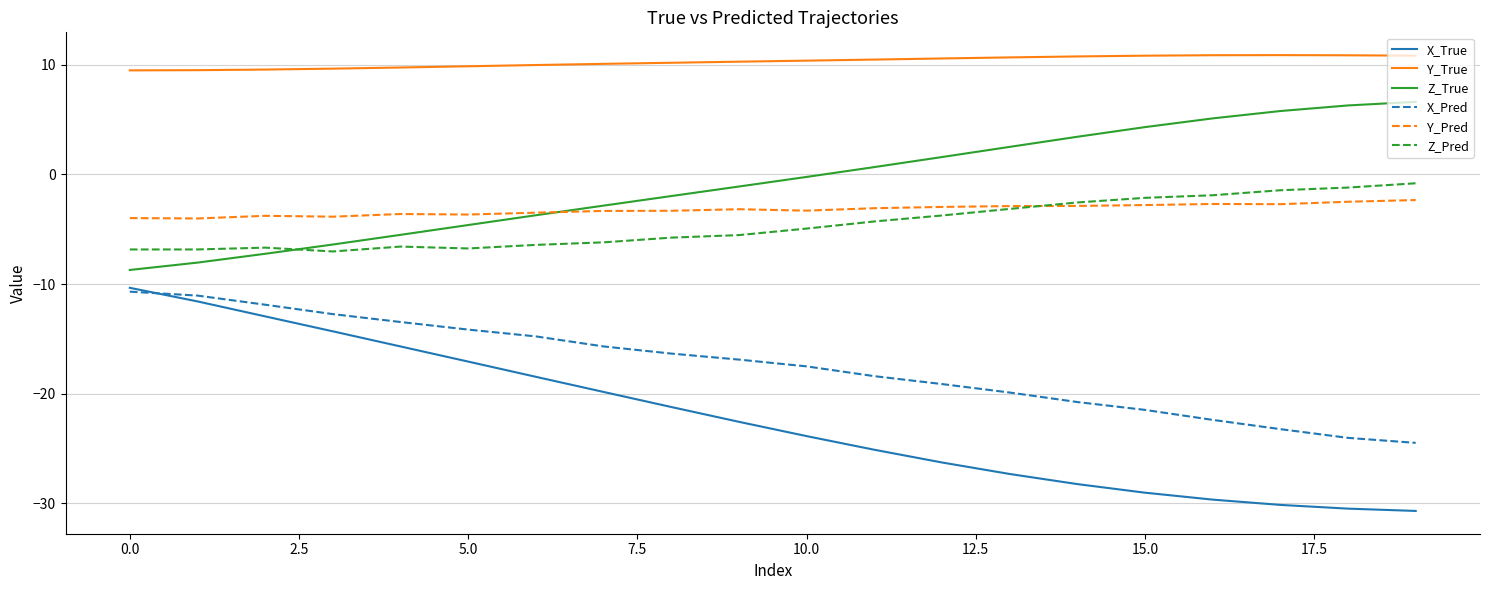

True or false: X_True and Y_True intersect in this chart.

False